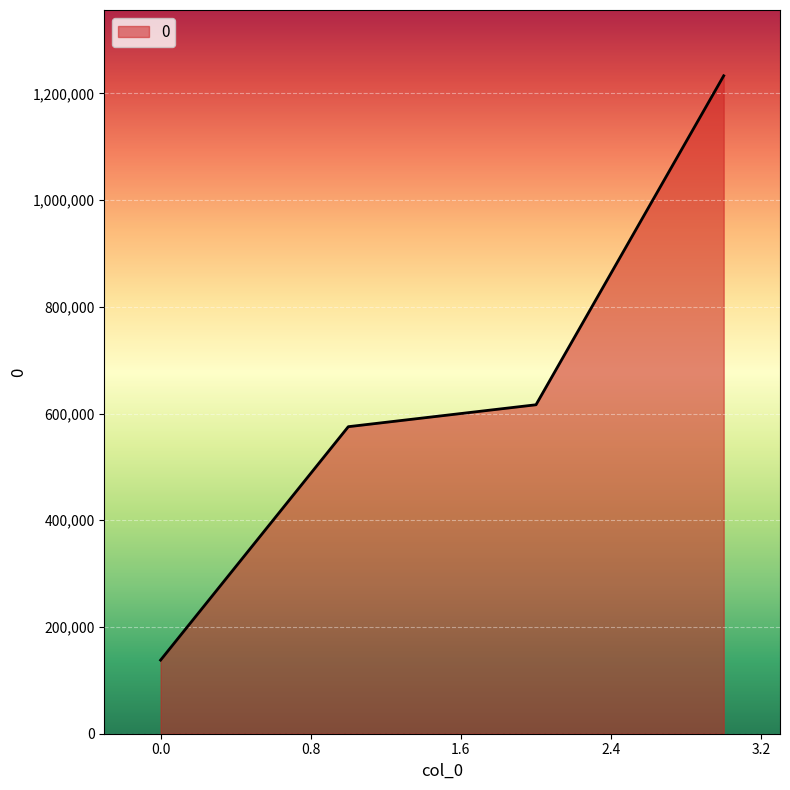

True or false: there are more than 0 points higher than both neighbors.

False